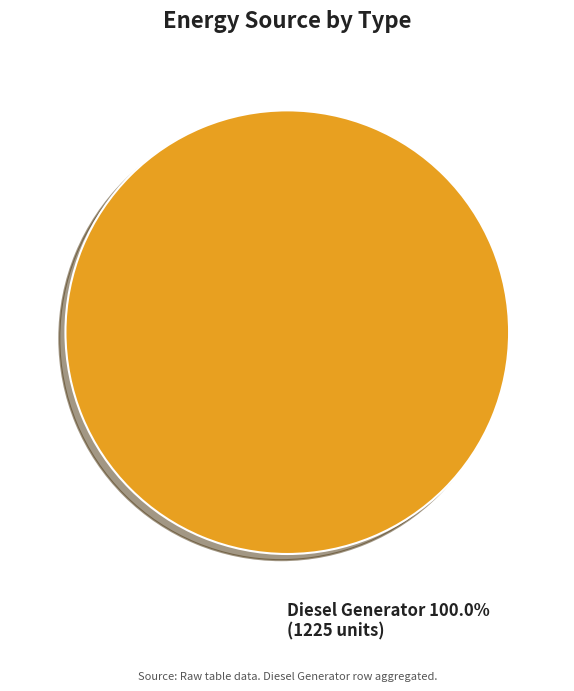

Rank the categories by value from lowest to highest.

Diesel Generator